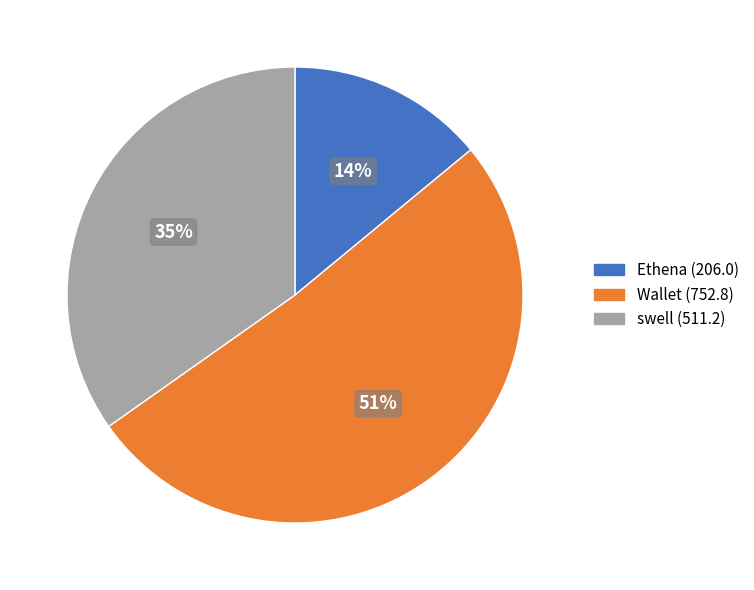

The Wallet slice represents 51% of the pie. True or false?

True